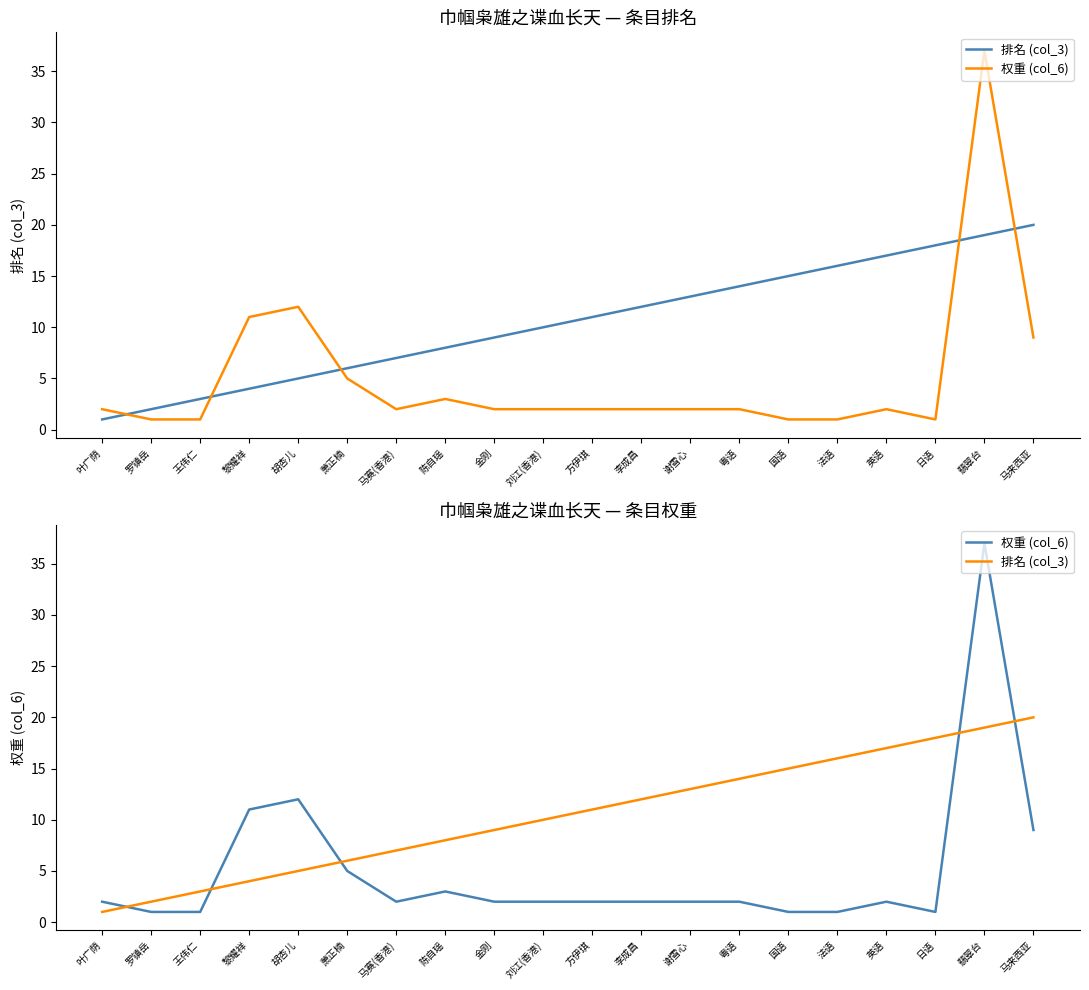

At which label does 权重 (col_6) reach its minimum?

罗镇岳